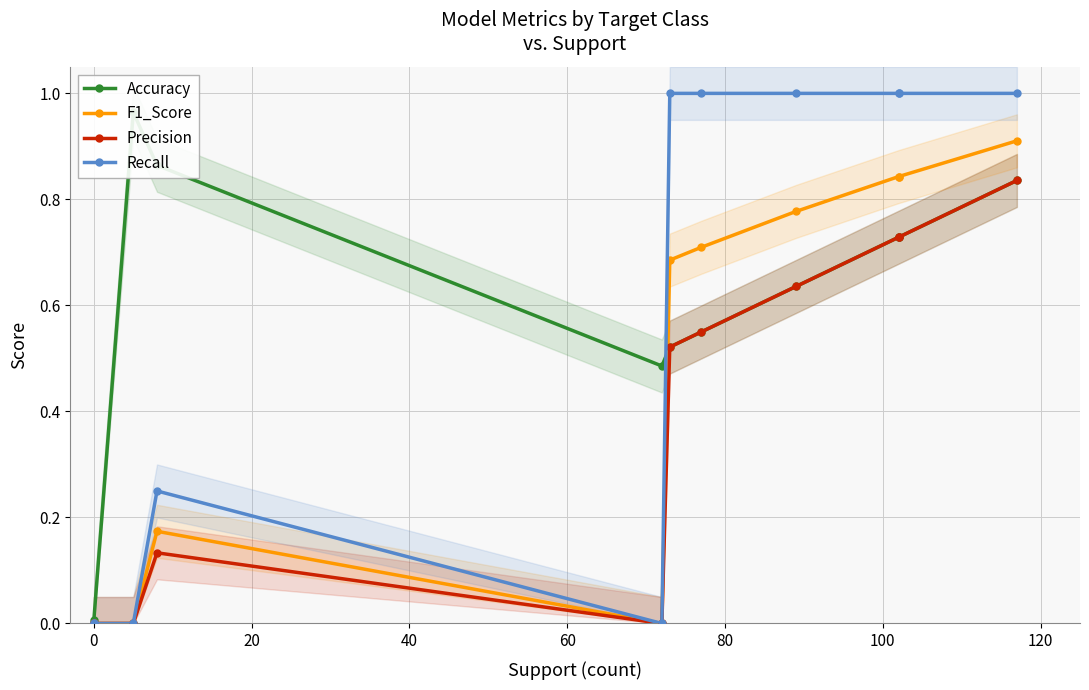

True or false: F1_Score and Accuracy cross at least once.

True